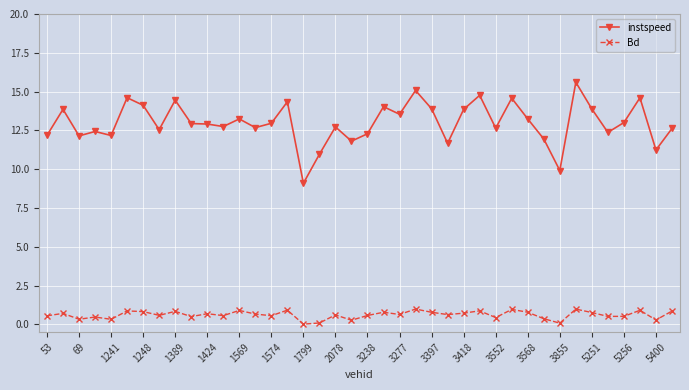

What is the maximum value for Bd?

1.0